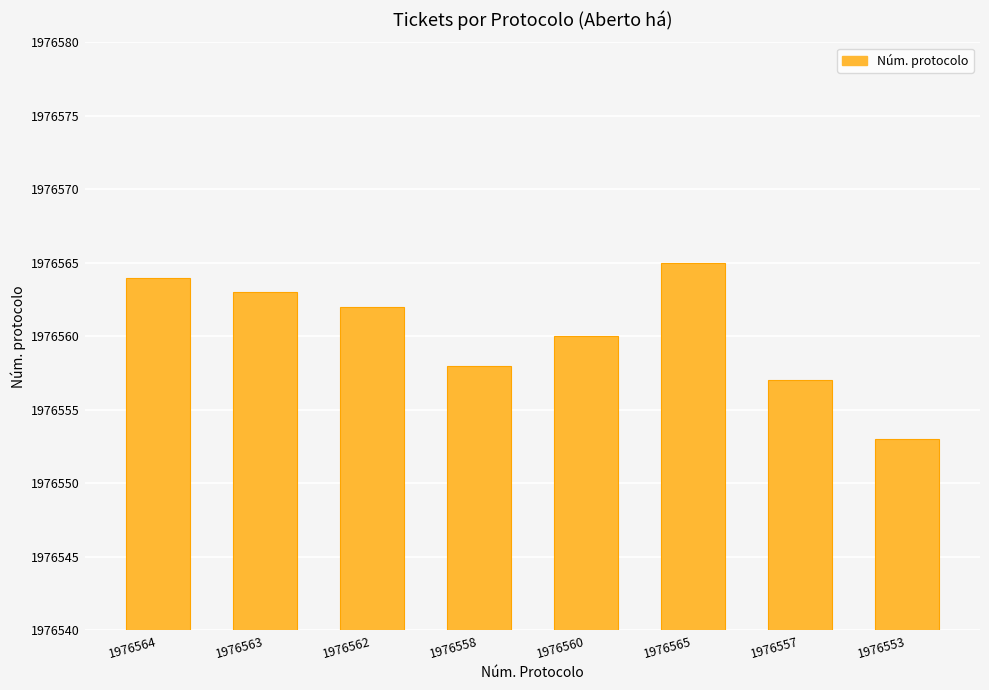

Reading left to right, what are all the values shown in this chart?

1976564	1976563	1976562	1976558	1976560	1976565	1976557	1976553